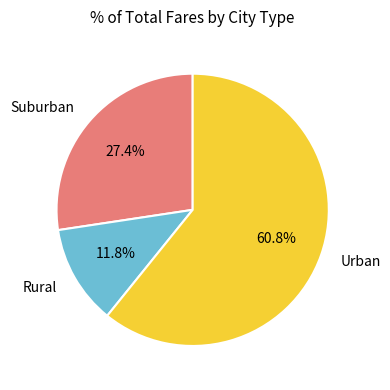

To the nearest percent, what is the difference between the largest and smallest slice percentages?

49%